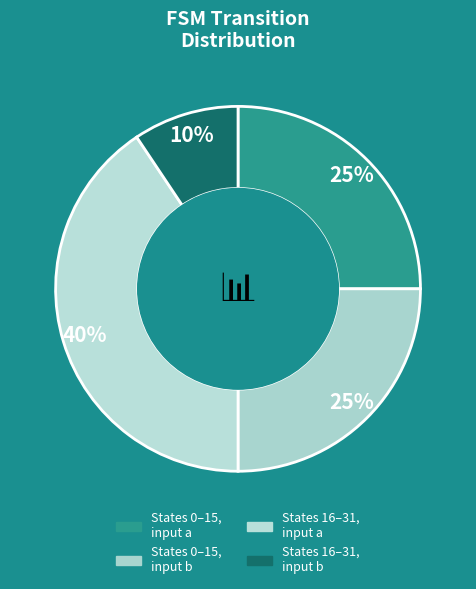

How much of the chart is everything except b->destination (8-23)?

90.0%